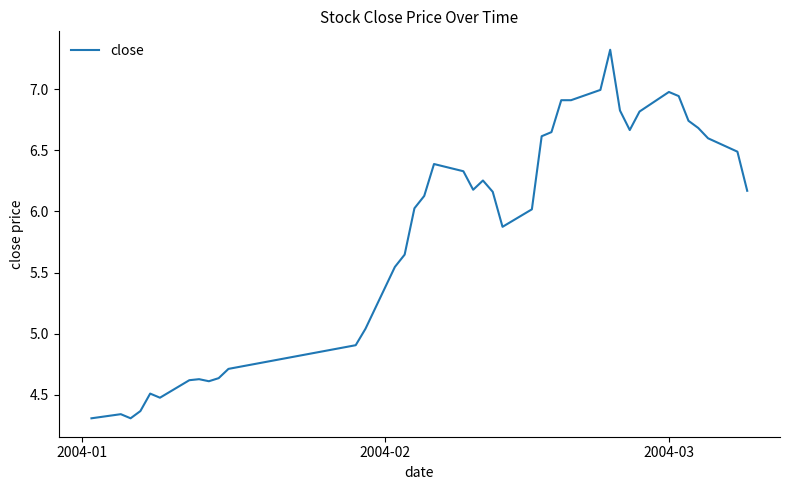

What is the greatest value displayed?

7.3